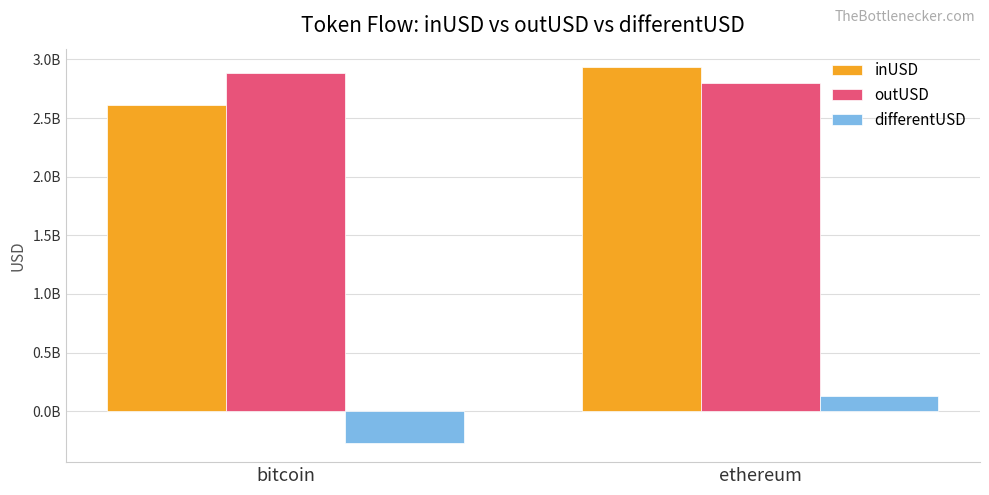

What is the highest value of the outUSD series?

2885095414.9